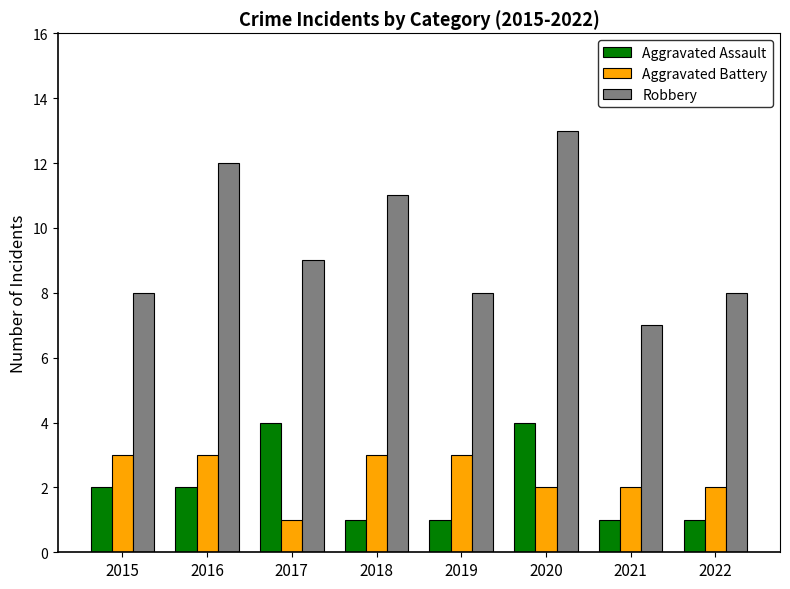

Which series has the largest total across all categories?

Robbery